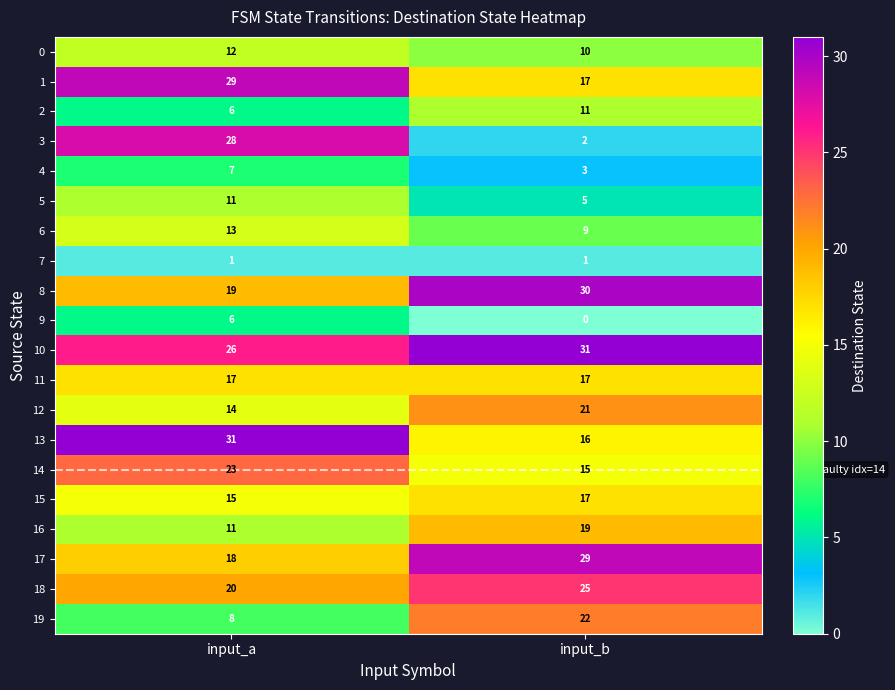

How many data points does each series have?

2